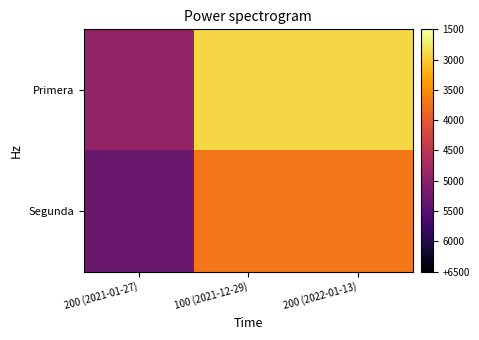

Rank the series at 100 (2021-12-29) from highest to lowest value.

Primera, Segunda